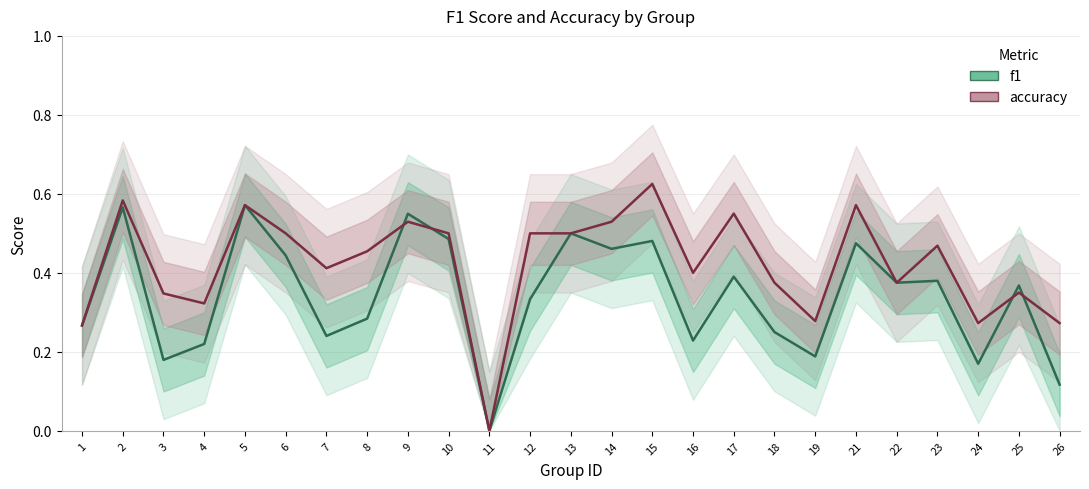

Does the chart have visible grid lines?

Yes